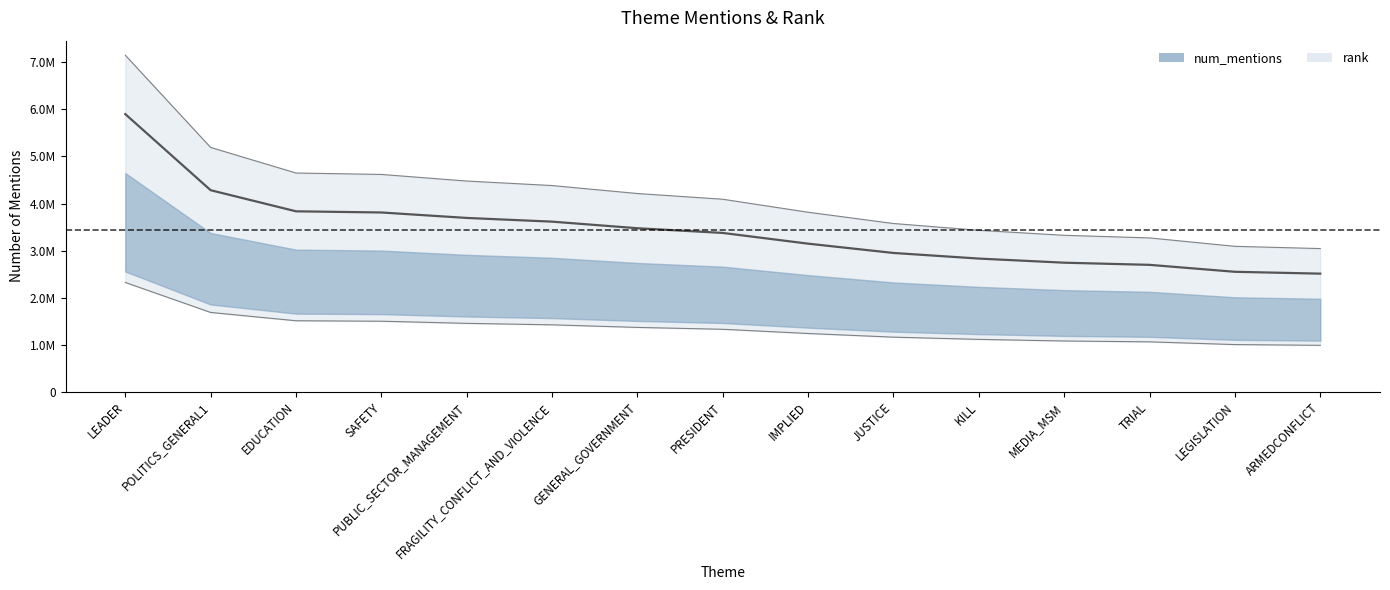

What is the label of the 4th point from the left?

SAFETY